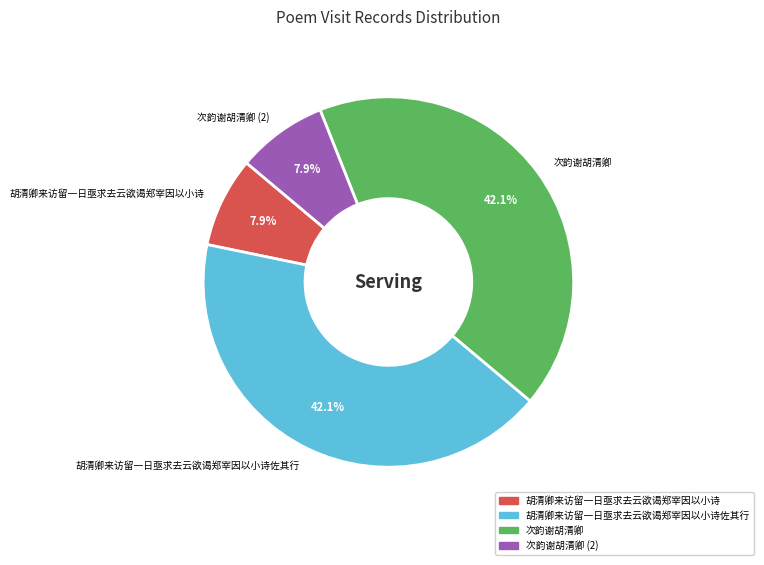

What percentage do 次韵谢胡清卿 and 胡清卿来访留一日亟求去云欲谒郑宰因以小诗 together represent?

50.0%